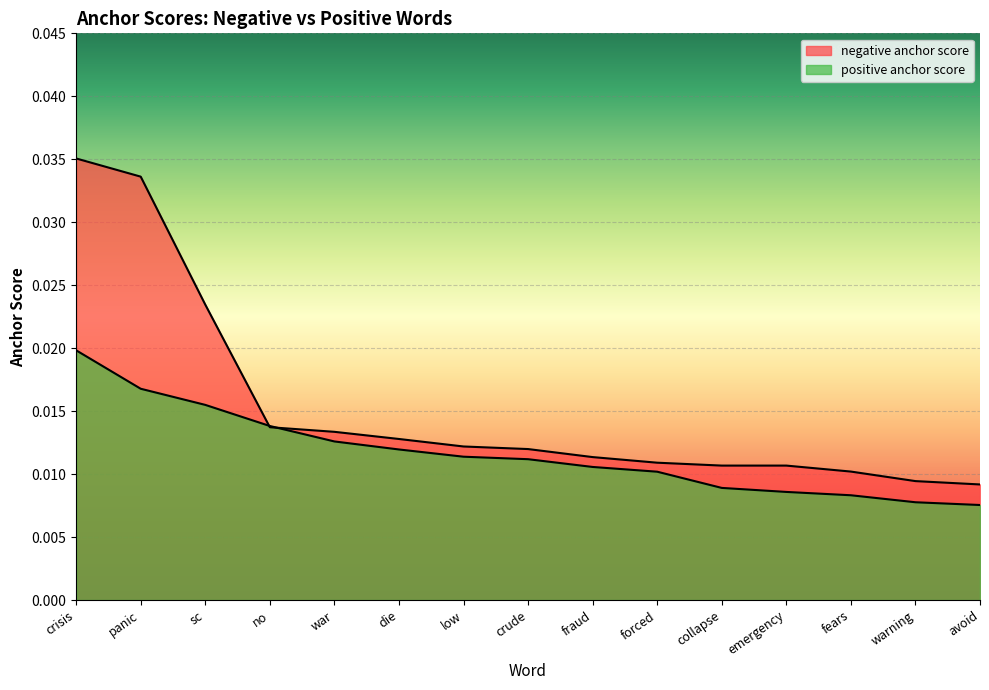

Count the number of categories in the chart.

15